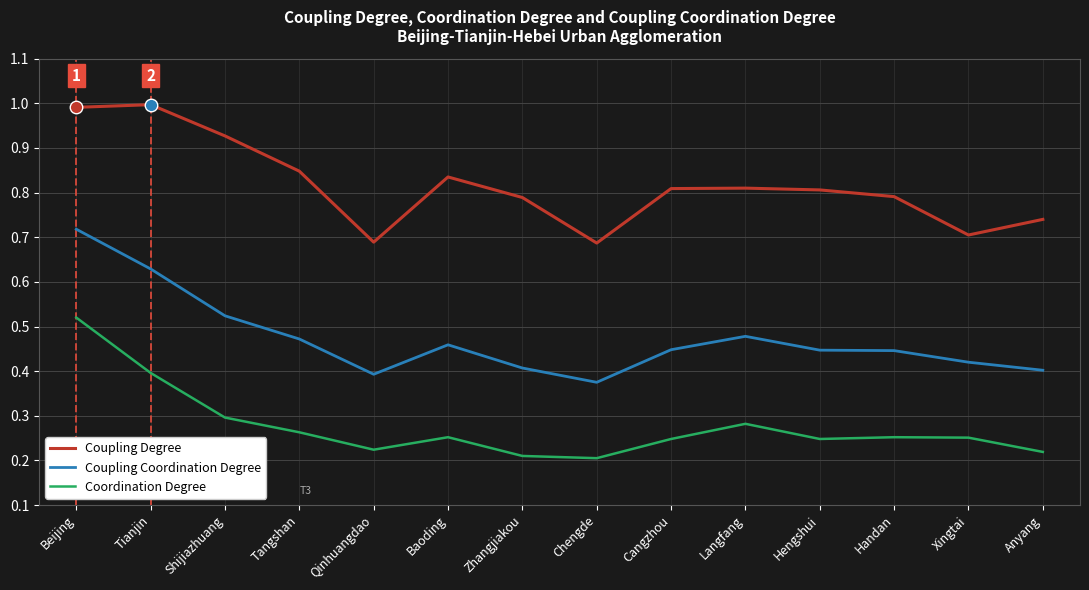

Is it true that Coupling Degree equals 1.2 at Langfang?

False